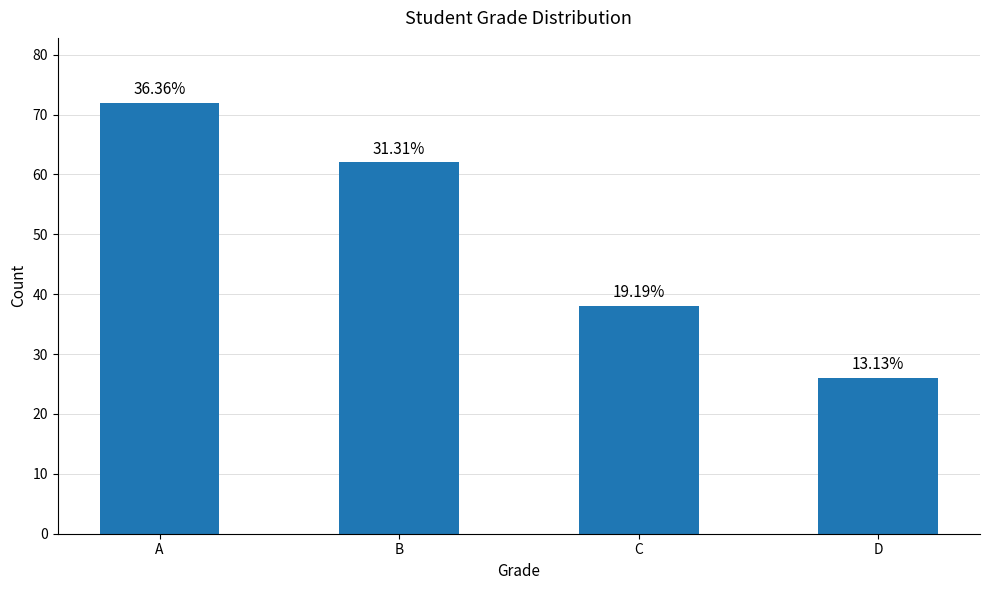

What is the minimum value shown in the chart?

26